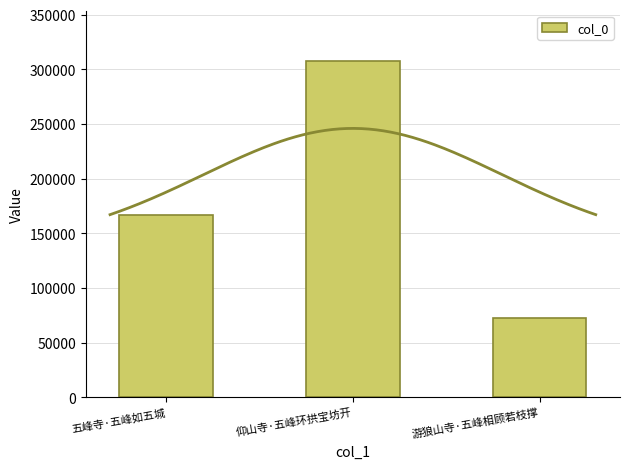

What is the average value?

182297